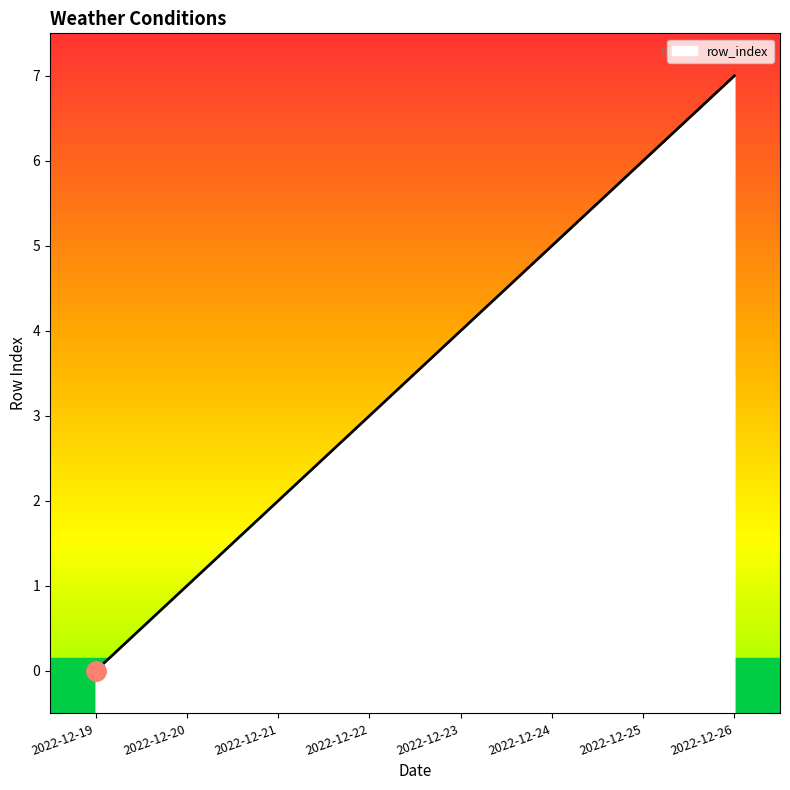

How many lines are shown in the chart?

1